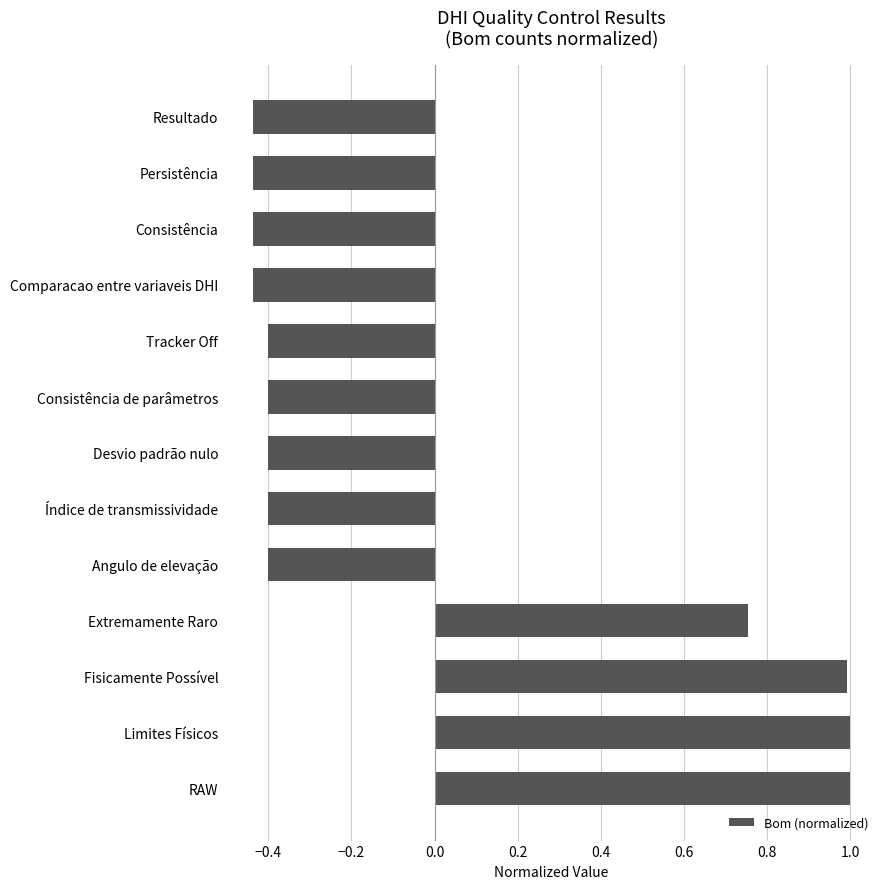

What is the maximum value shown in the chart?

1.0